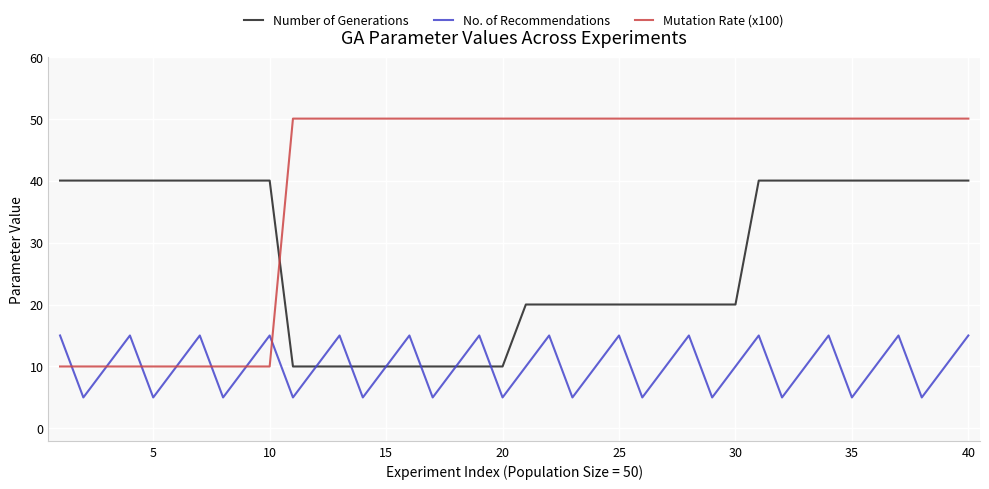

Is this an area chart (filled region under the line)?

No